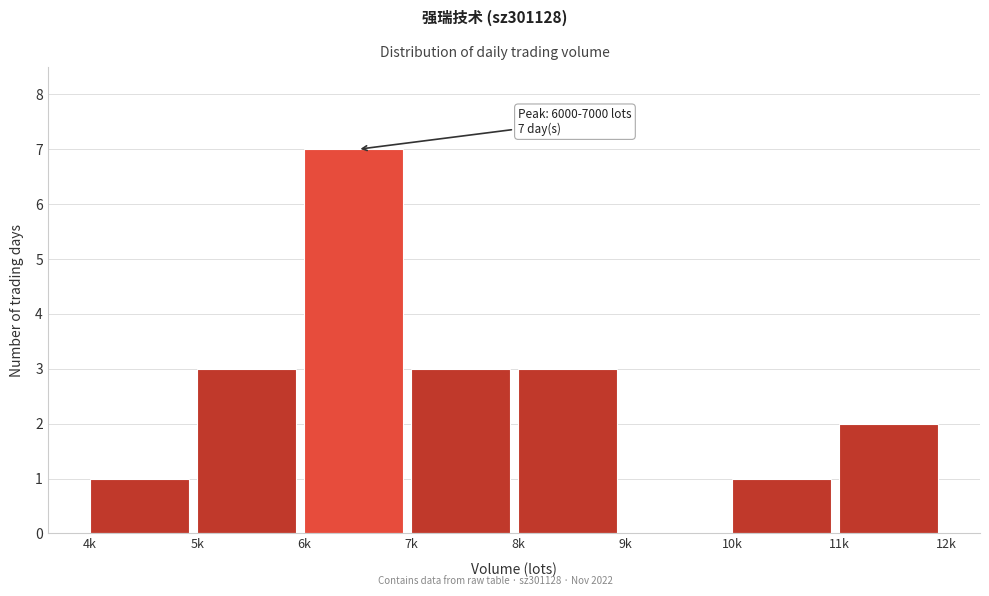

Reading left to right, list all the values displayed in this chart.

4k=1	5k=3	6k=7	7k=3	8k=3	9k=0	10k=1	11k=2